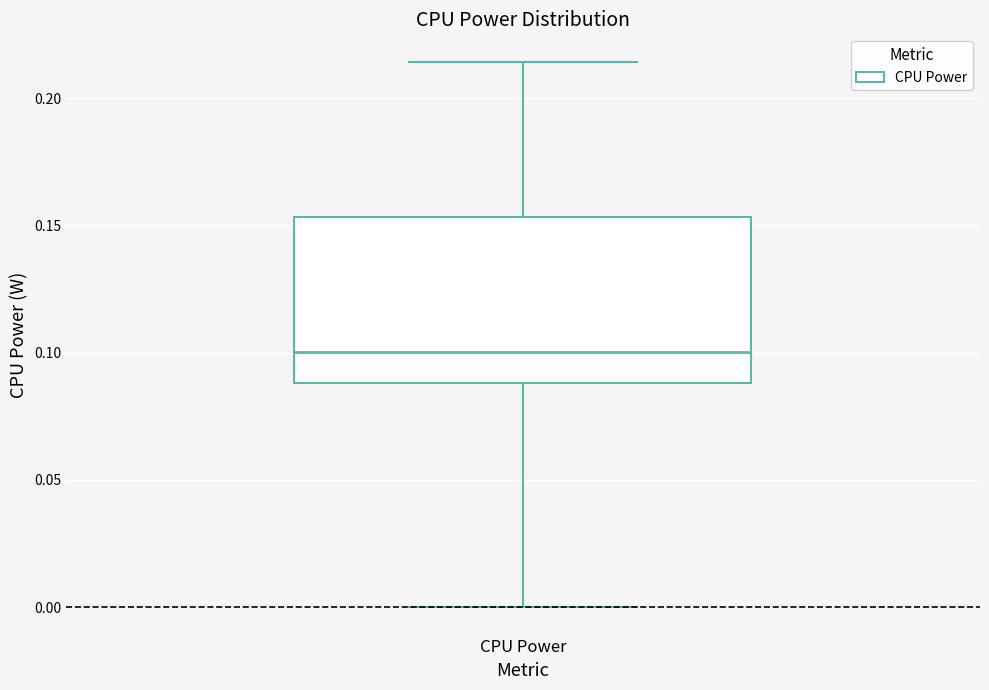

Where does the median line of the box for CPU Power sit on the y-axis? The values are not printed on the chart, so give them approximately, as read against the axis.

0.100